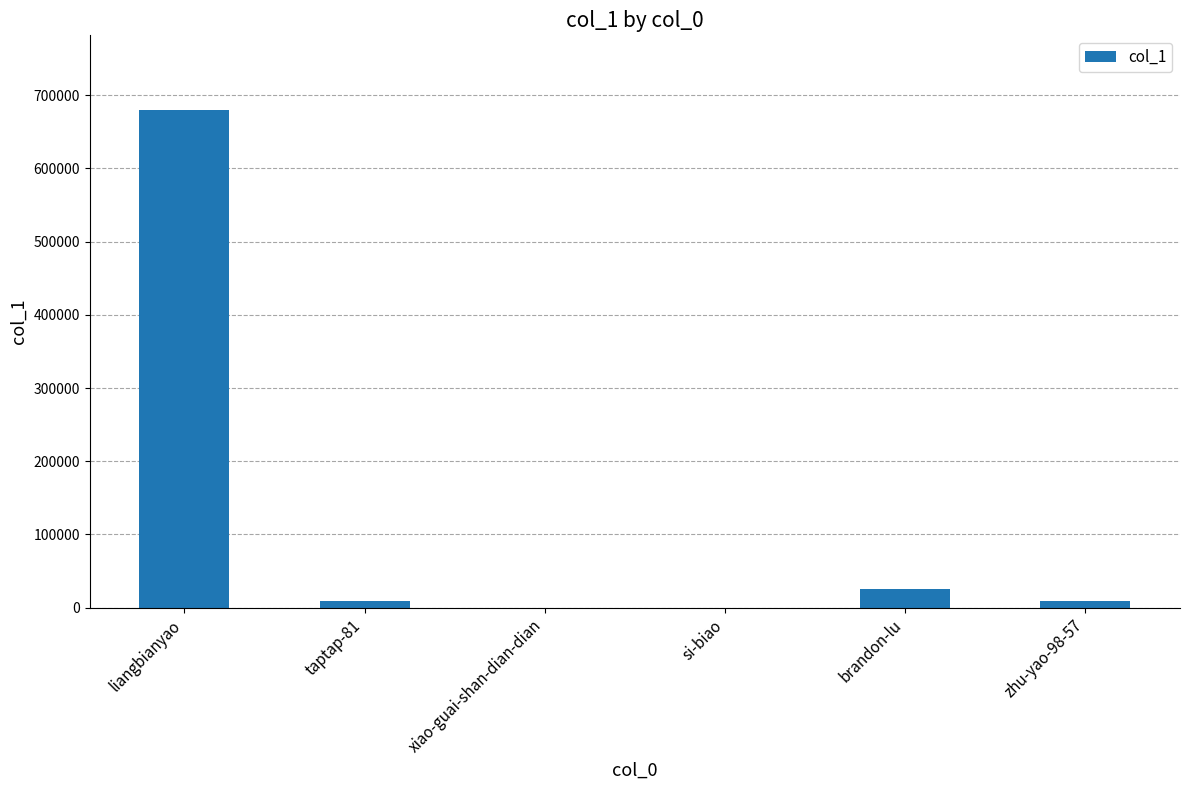

What is the maximum value shown in the chart?

679809